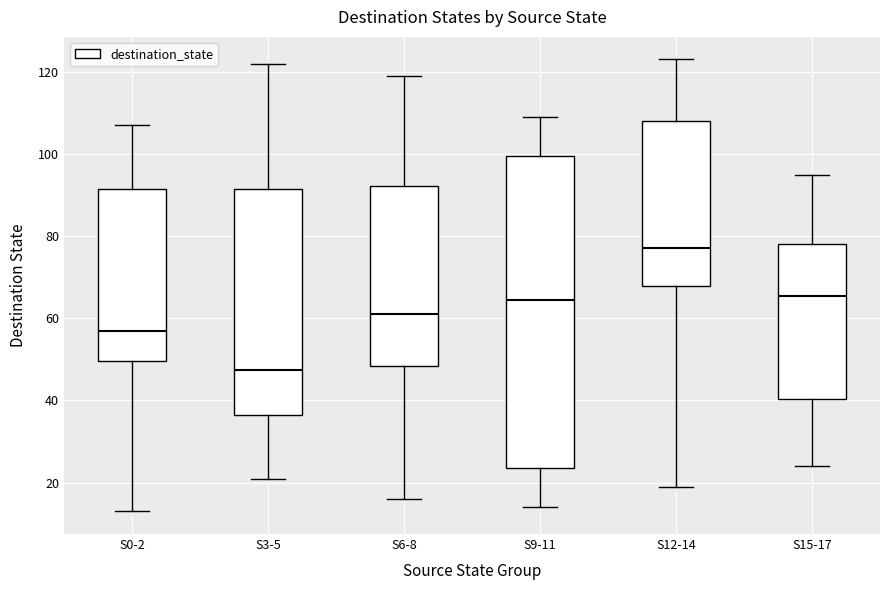

Where does the median line of the box for S9-11 sit on the y-axis? The values are not printed on the chart, so give them approximately, as read against the axis.

64